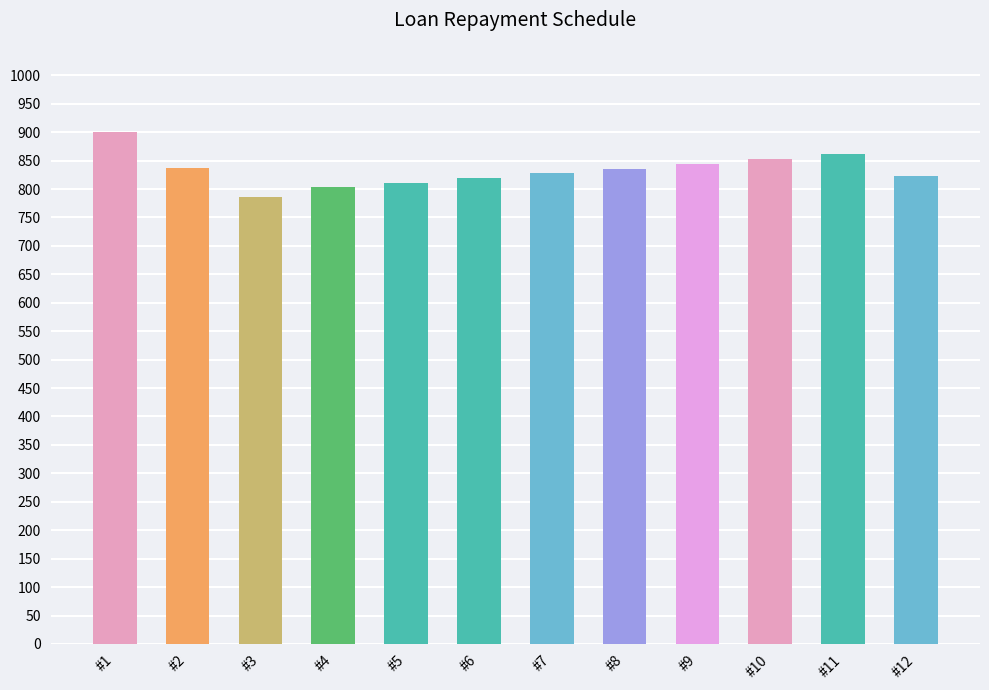

Is it true that the value at #11 is 329.9?

False